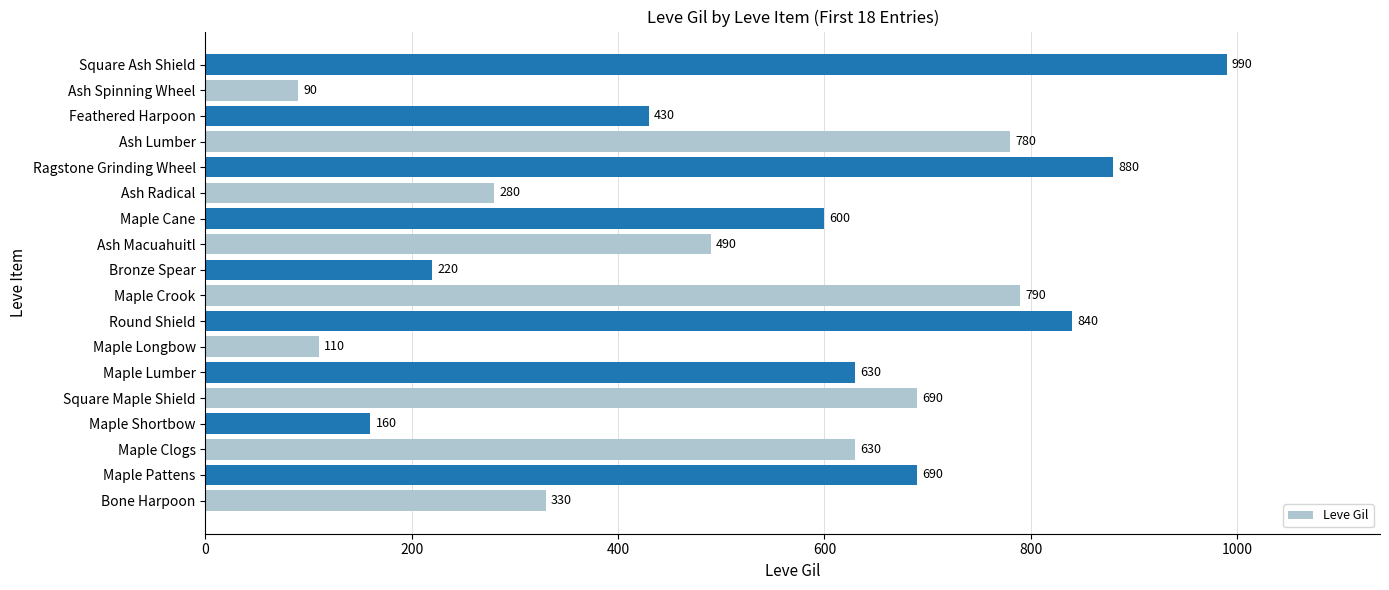

What is the difference between the maximum and minimum values?

900